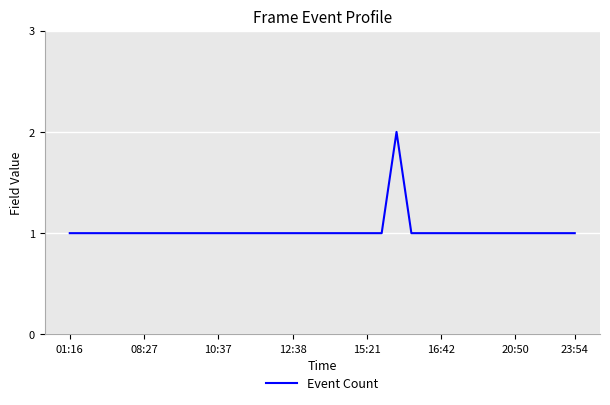

At which label is the value closest to 1?

01:16